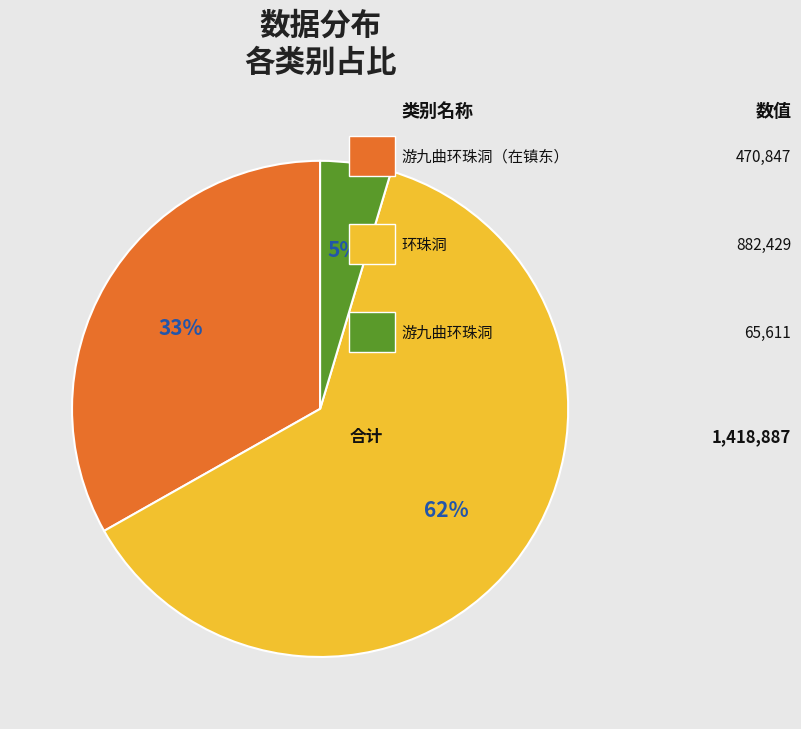

To the nearest percent, what is the average slice percentage?

33%